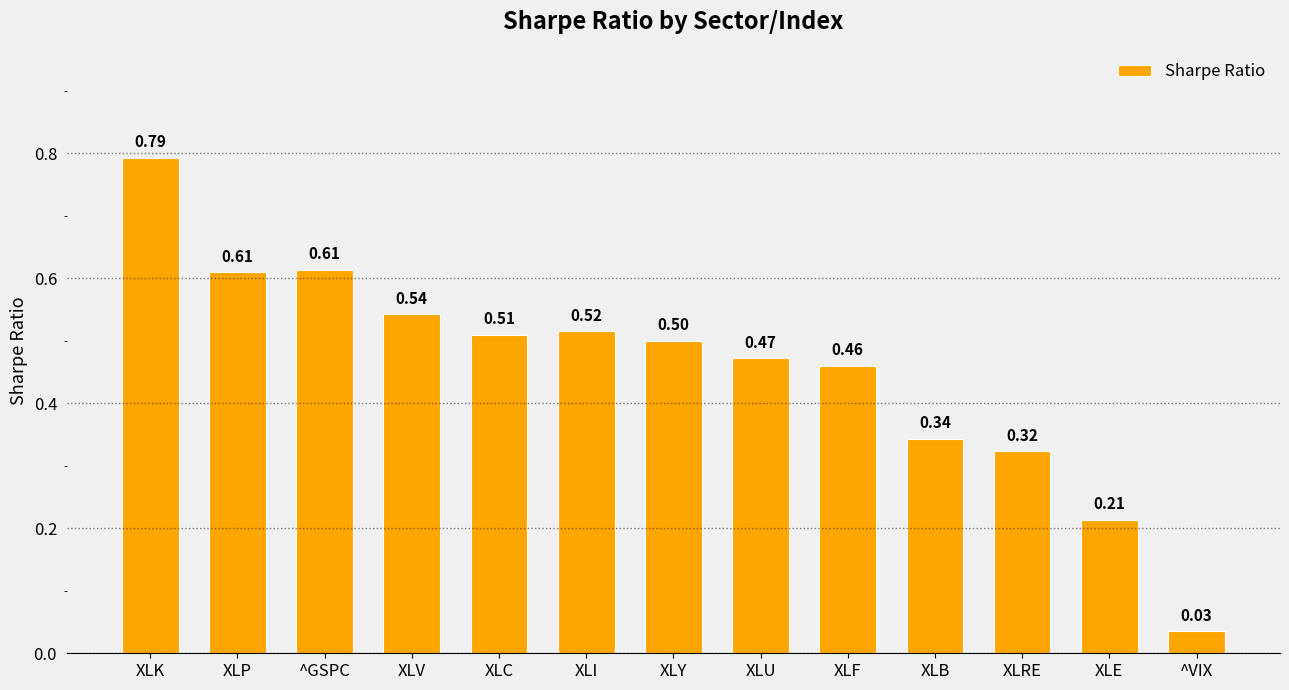

What is the sum of all values?

5.9